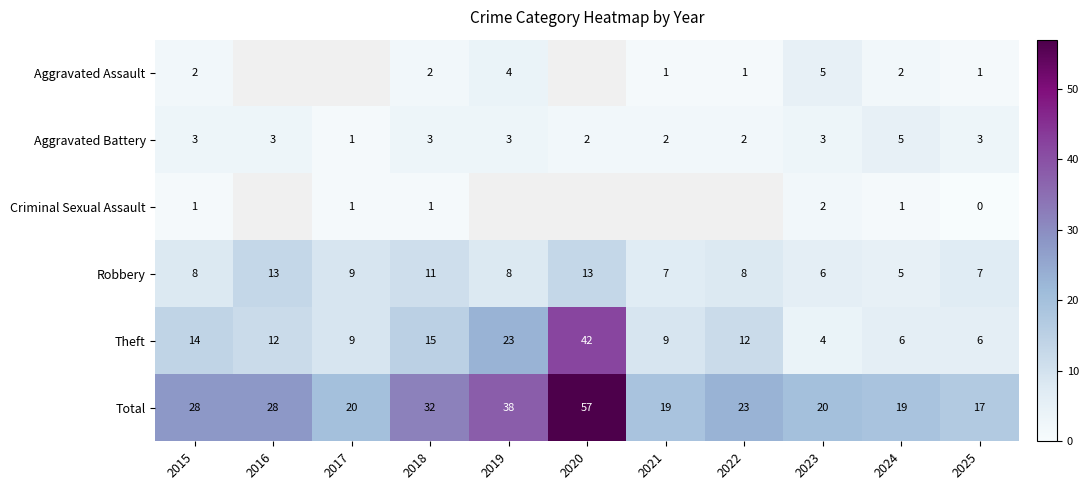

What is the approximate value of Robbery at 2025?

7